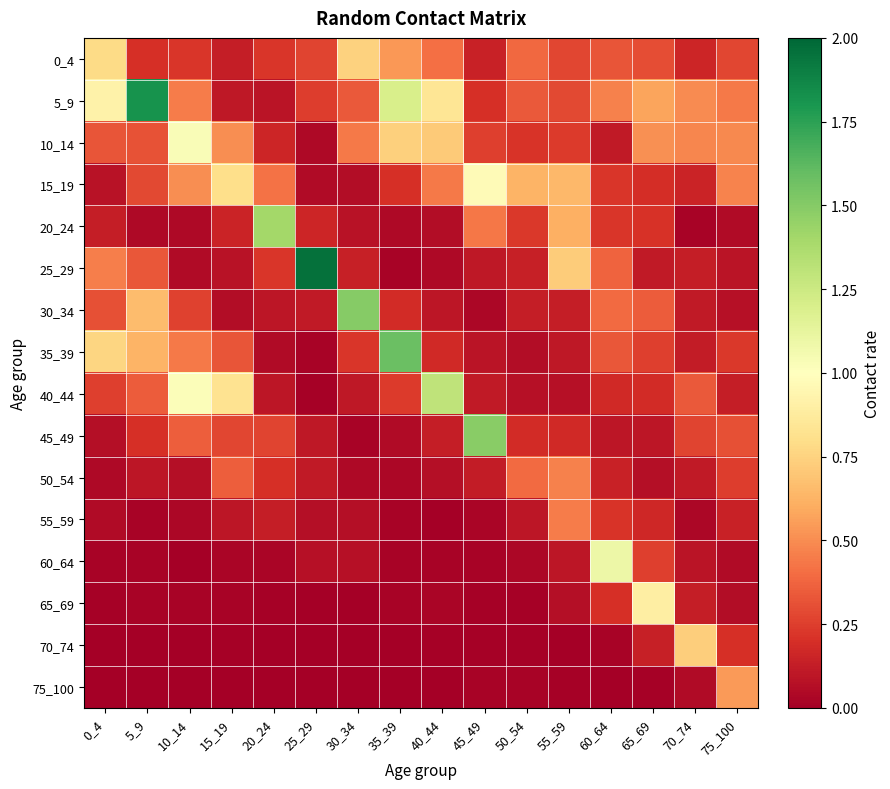

At which category is the sum across all series the highest?

5_9